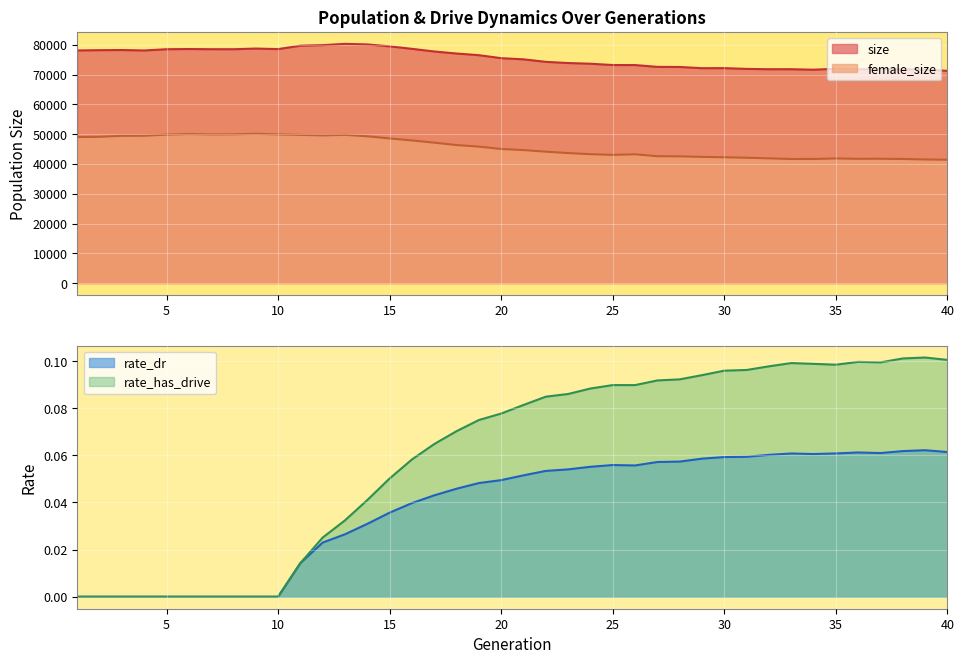

Rank the categories by size value from lowest to highest.

40, 34, 39, 36, 38, 32, 33, 31, 37, 35, 29, 30, 28, 27, 26, 25, 24, 23, 22, 21, 20, 19, 18, 17, 4, 1, 2, 3, 5, 8, 7, 10, 6, 16, 9, 15, 11, 12, 14, 13